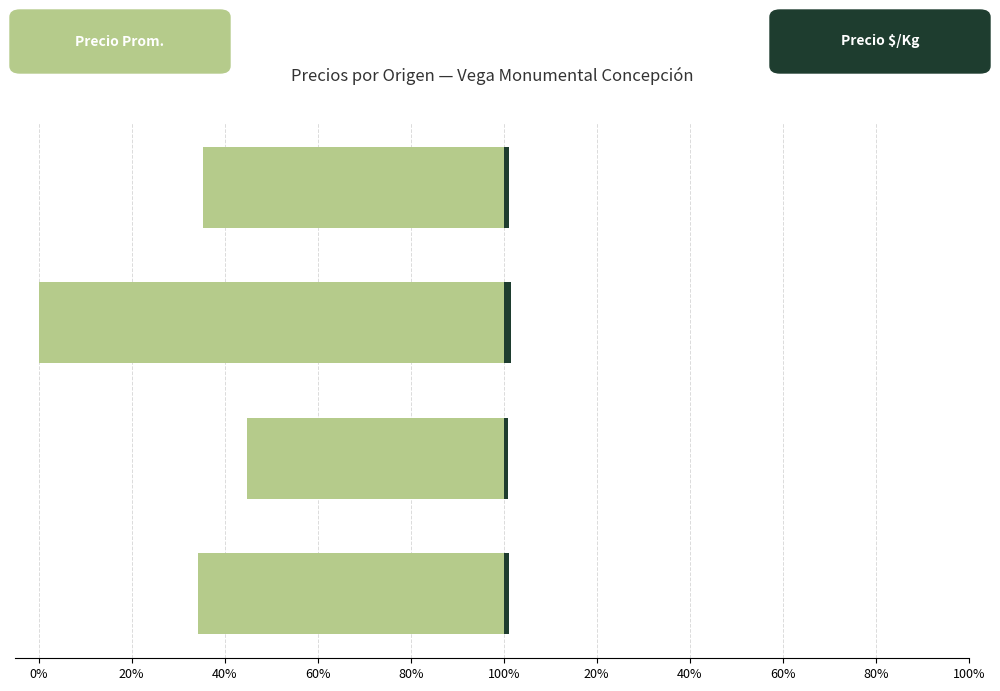

True or false: Precio $/Kg has a value of 1.1 at Región del Maule.

True